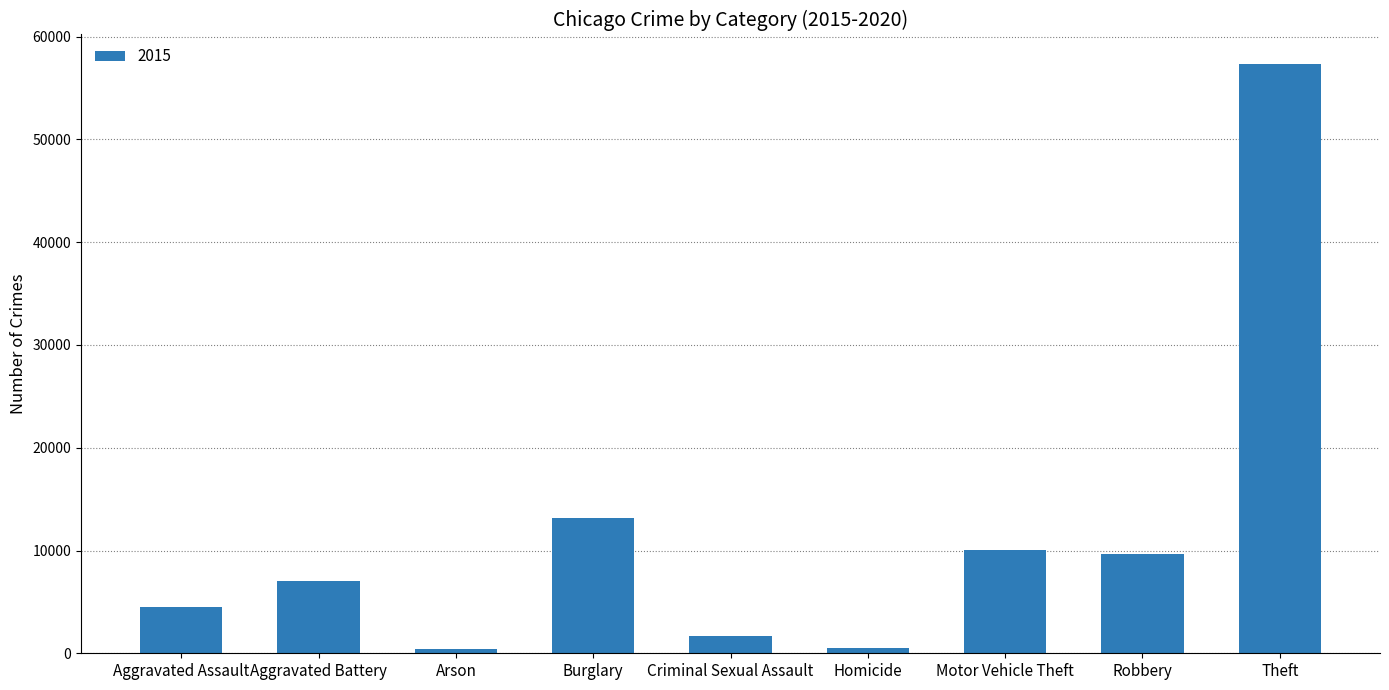

What is the greatest value displayed?

57348